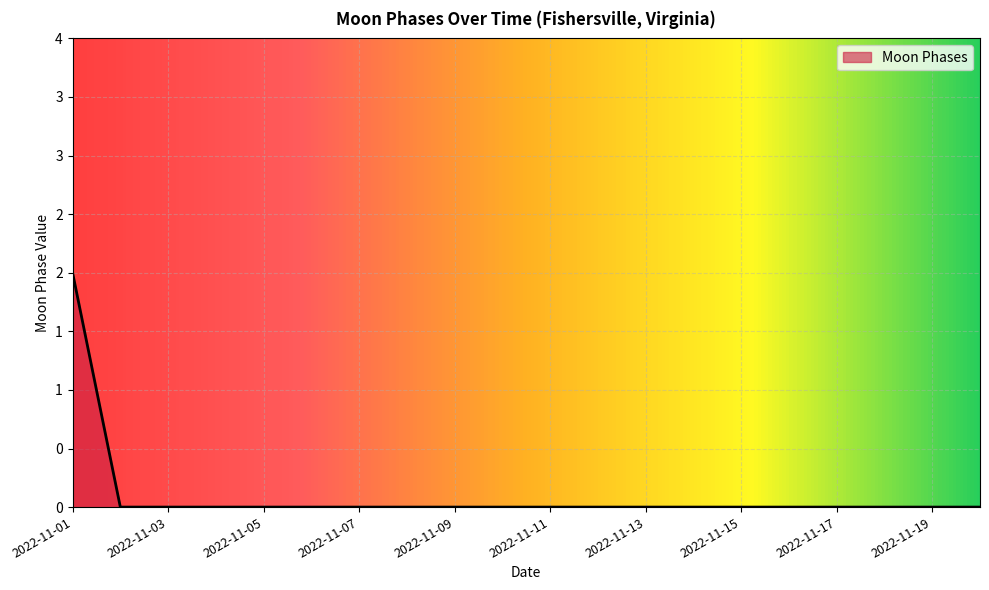

Which label corresponds to the largest value in the chart?

2022-11-01